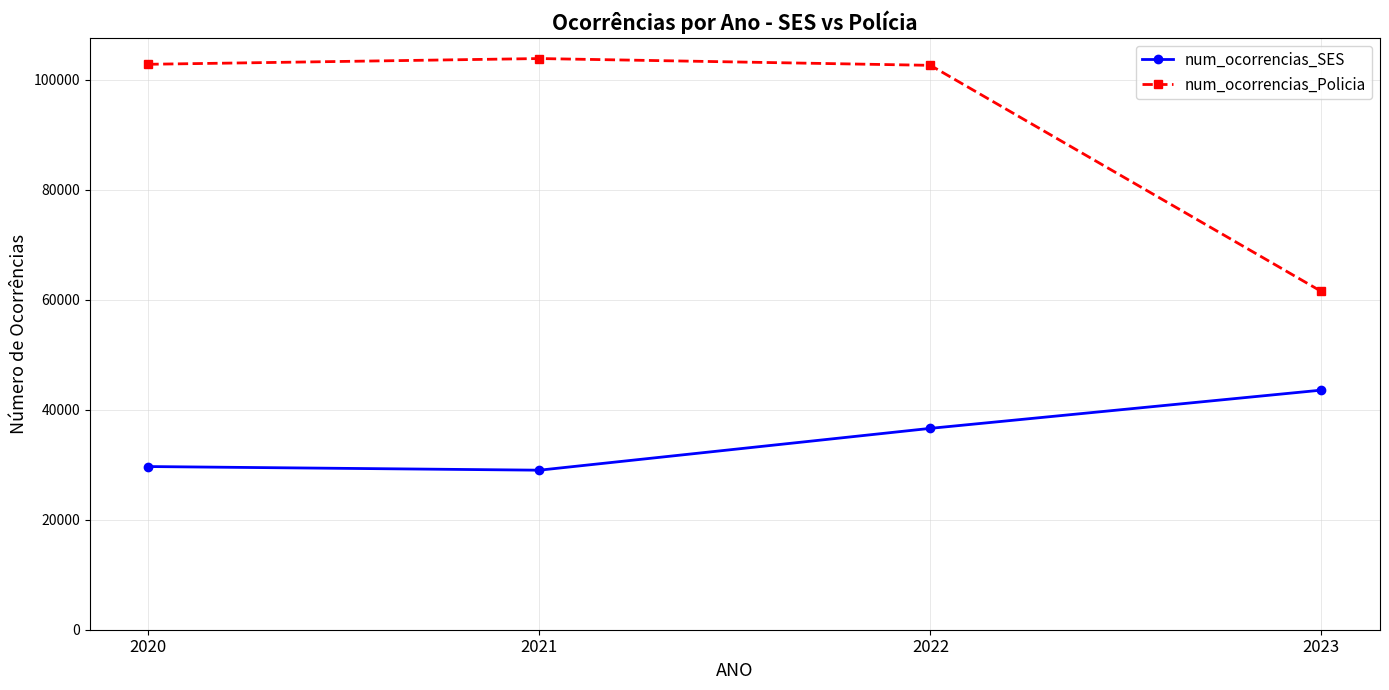

Which series has the largest total across all categories?

num_ocorrencias_Policia